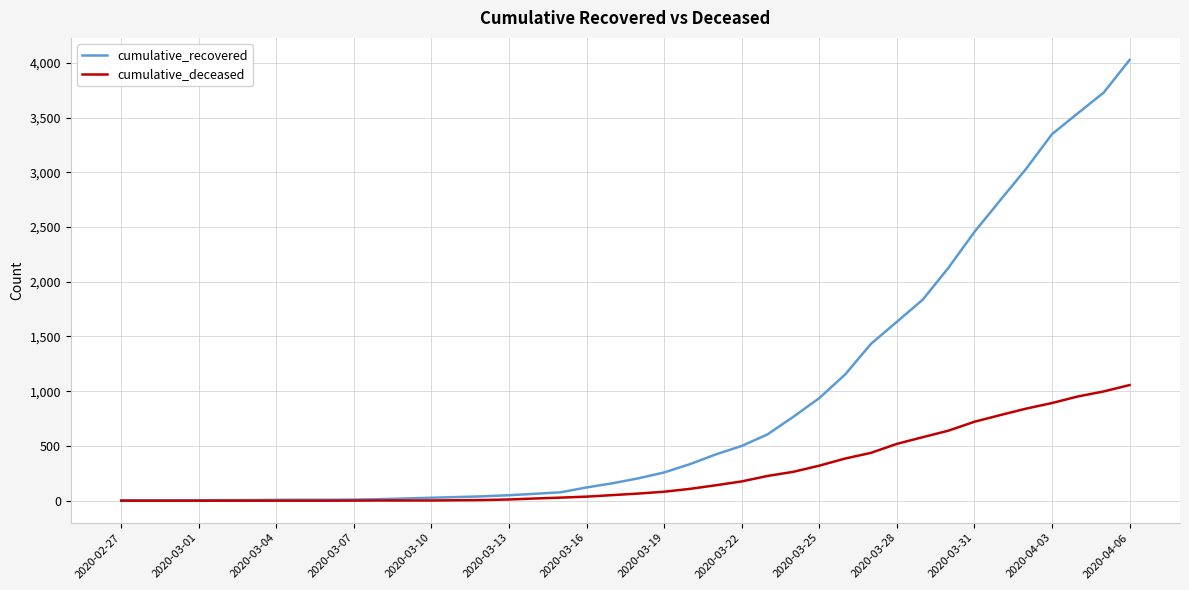

How many values in the cumulative_deceased series are below 65?

20